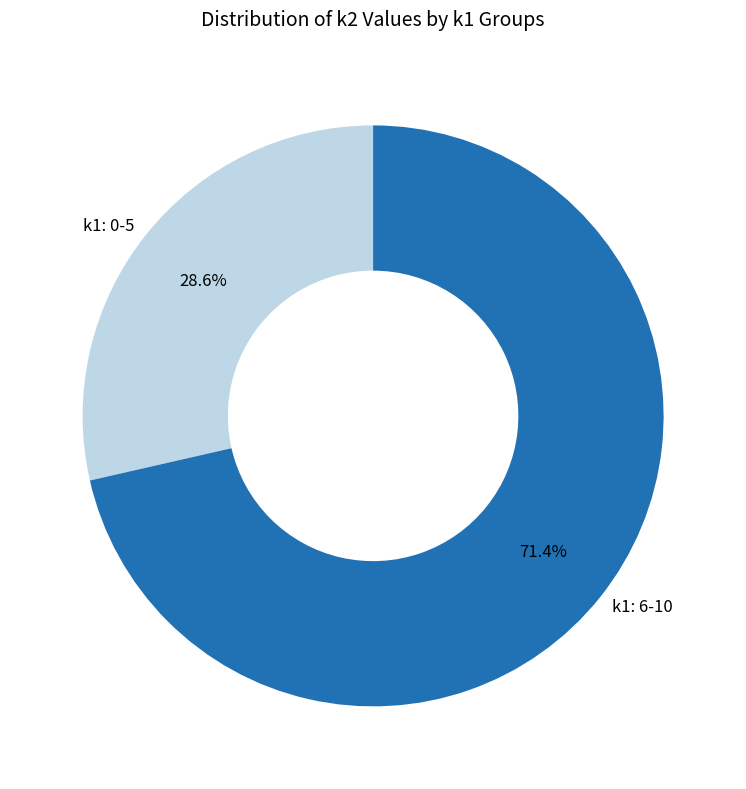

Which has a higher value, k1: 0-5 or k1: 6-10?

k1: 6-10